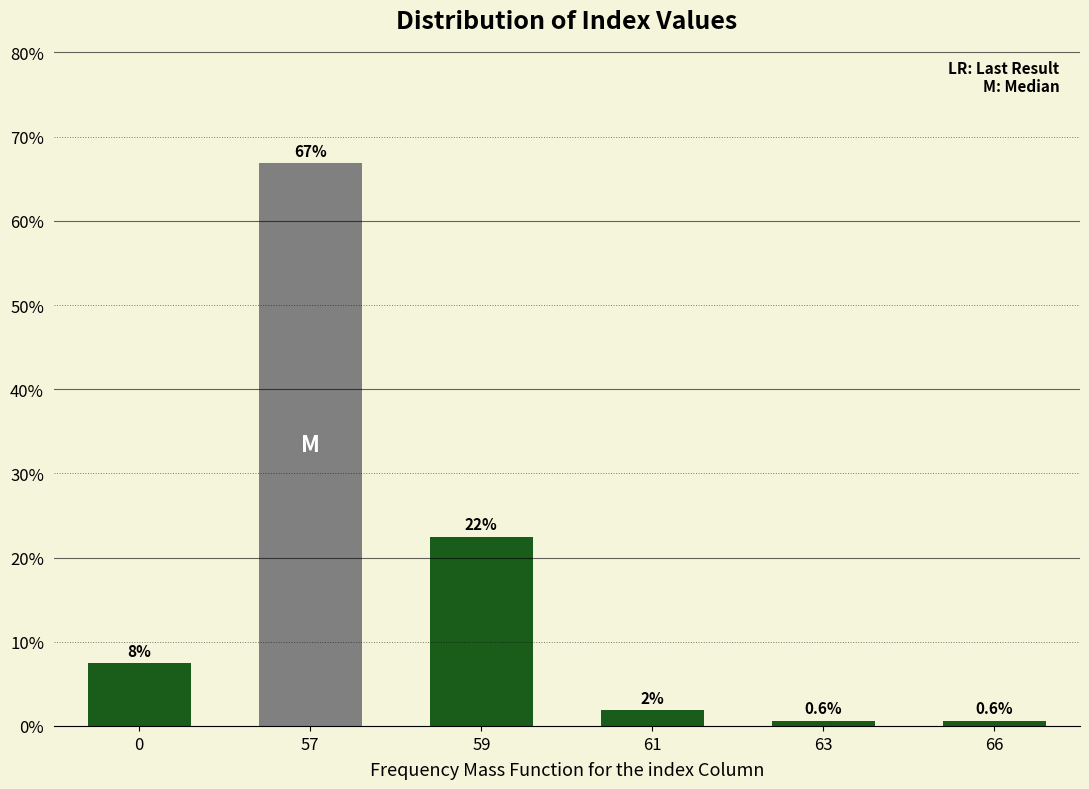

Is it true that the value at 57 is 107.7?

False